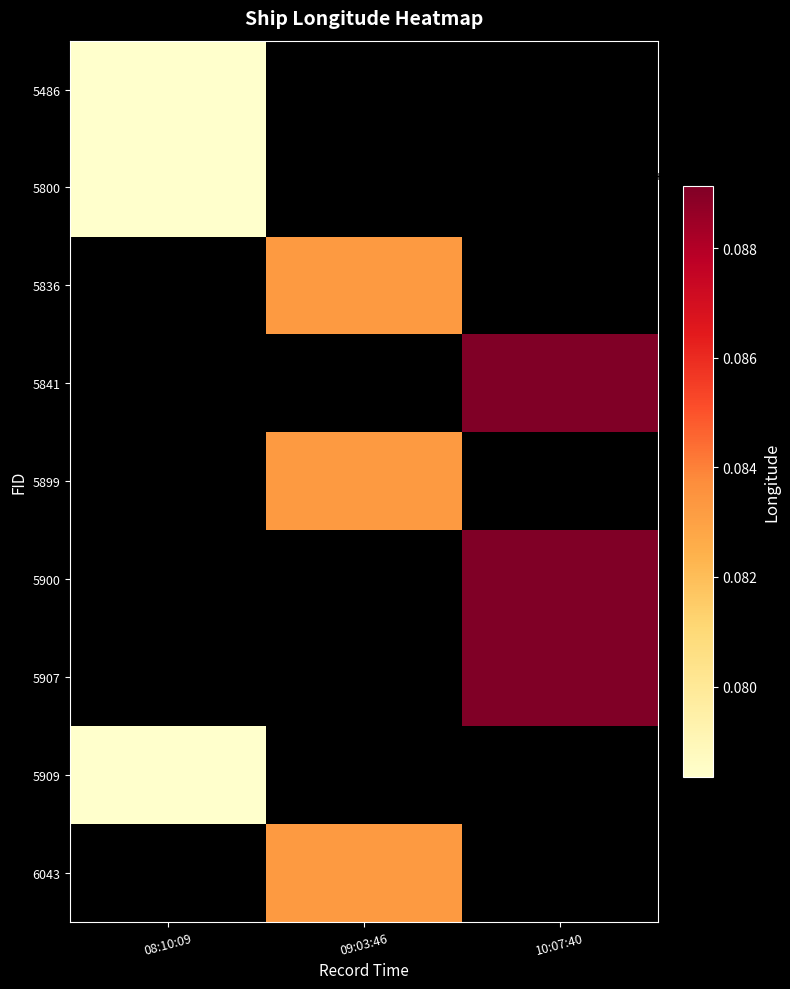

How many distinct data groups are displayed?

9